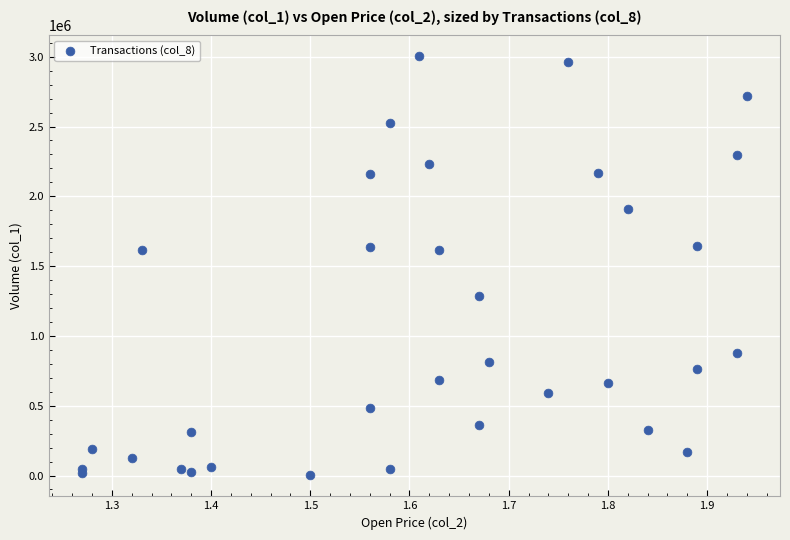

What is the range of Y values (max minus min)?

3001000